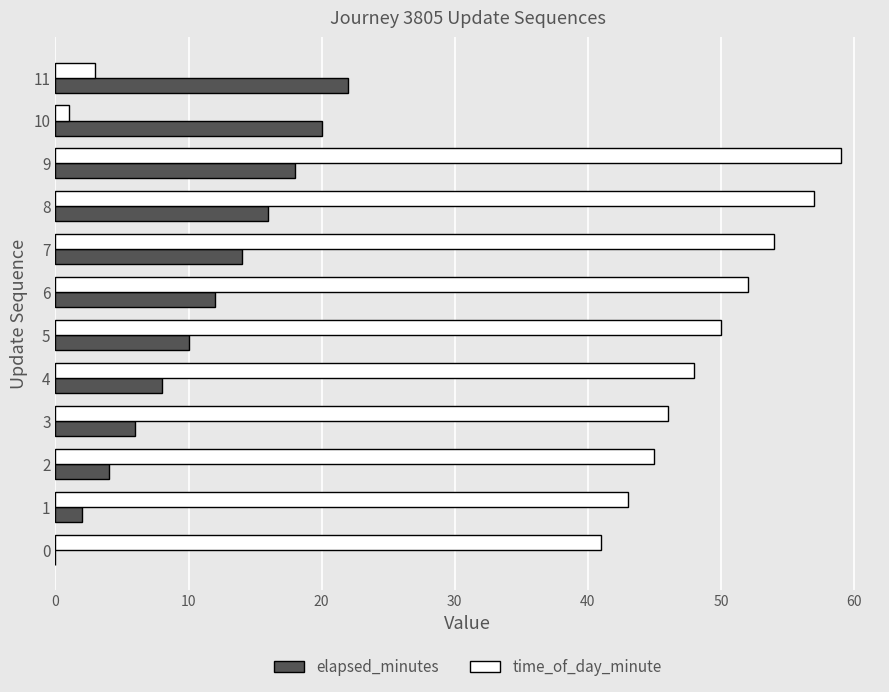

The value of time_of_day_minute at 2 is 45. True or false?

True